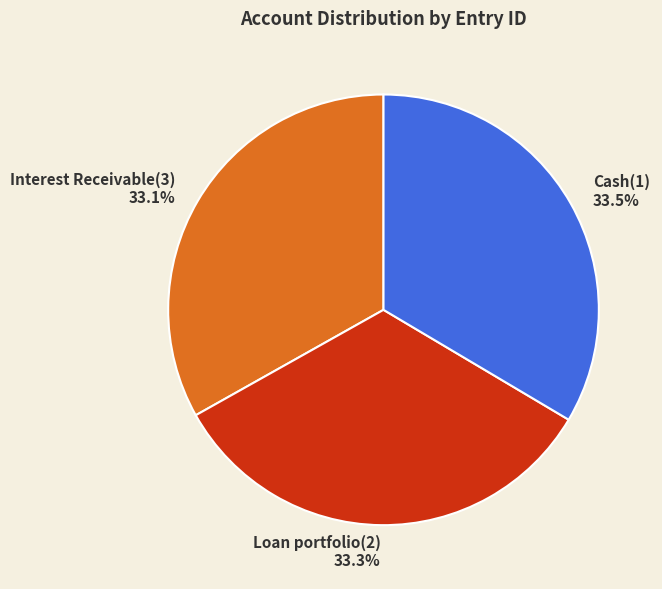

How much of the chart is everything except Interest Receivable(3)?

66.9%